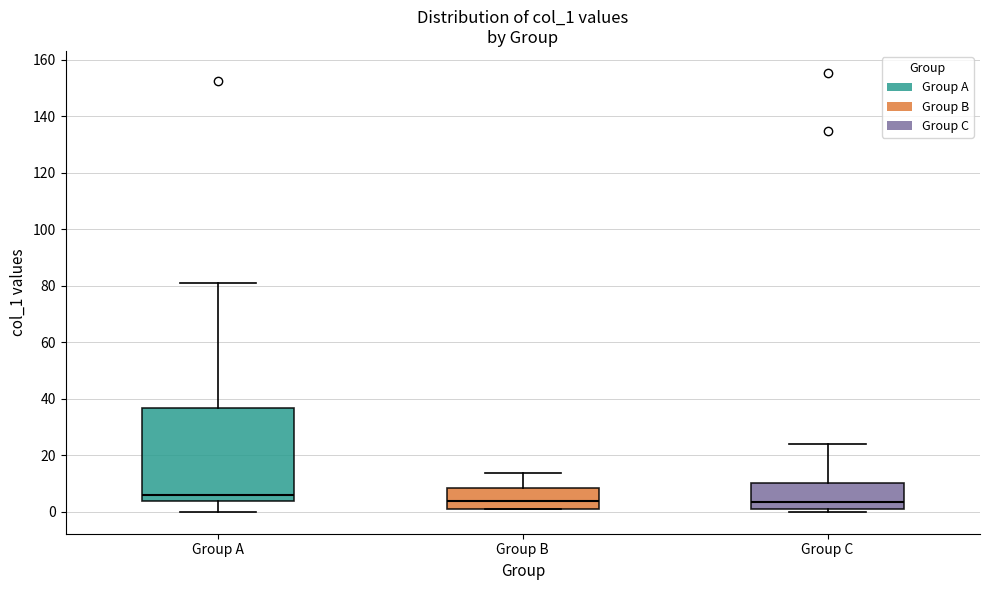

Reading left to right, transcribe this box plot: for each box, give where its median line is, the range the box spans, and where its two whiskers end, as read against the y-axis. The values are not printed on the chart, so give them approximately, as read against the axis.

Group A: median 6, box 4 to 36, whiskers 0 to 80
Group B: median 4, box 2 to 8, whiskers 0 to 14
Group C: median 4, box 0 to 10, whiskers 0 (just below the box's lower edge) to 24